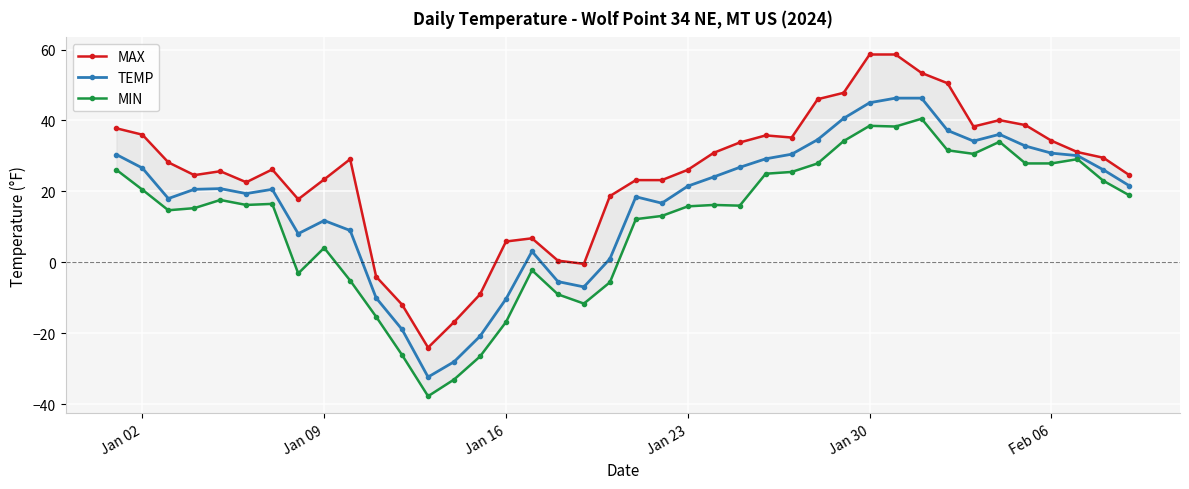

How many data points in MAX are above 28?

20